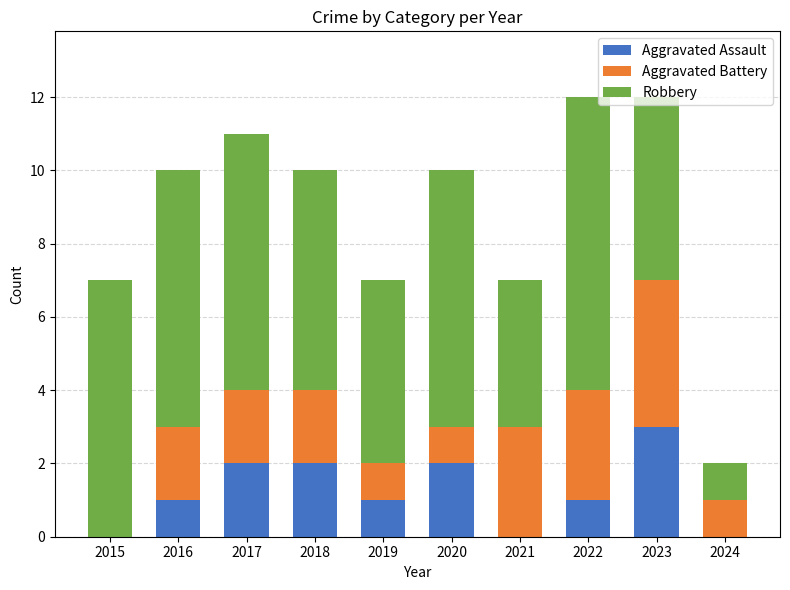

What is the total value across all series at 2018?

10